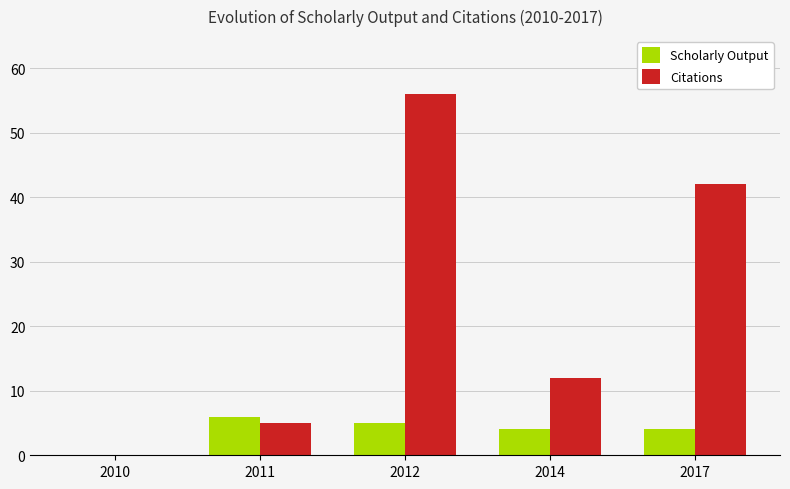

What value does the Scholarly Output series have at 2017?

4